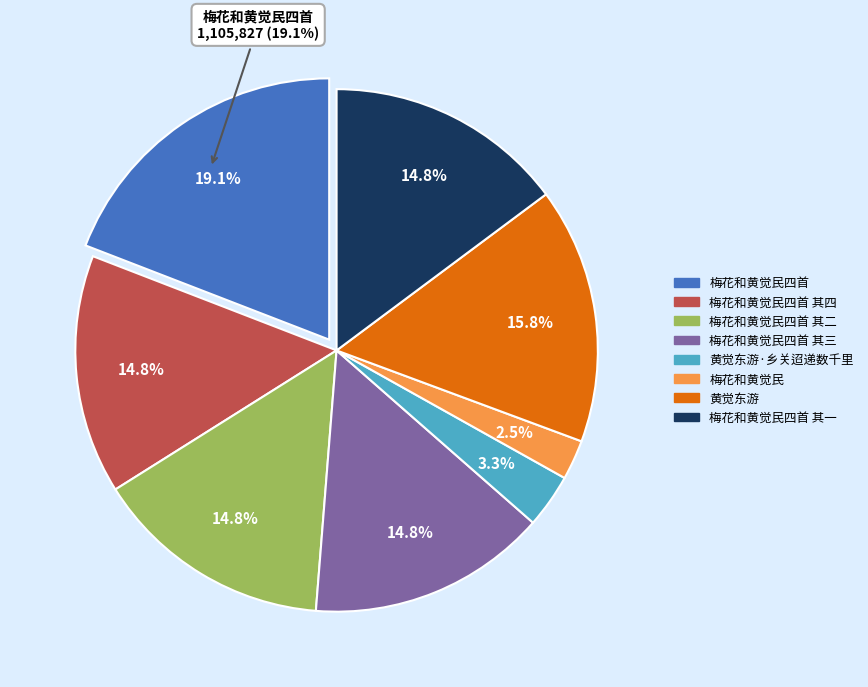

To the nearest percent, what is the combined percentage of 黄觉东游 and 梅花和黄觉民四首?

35%